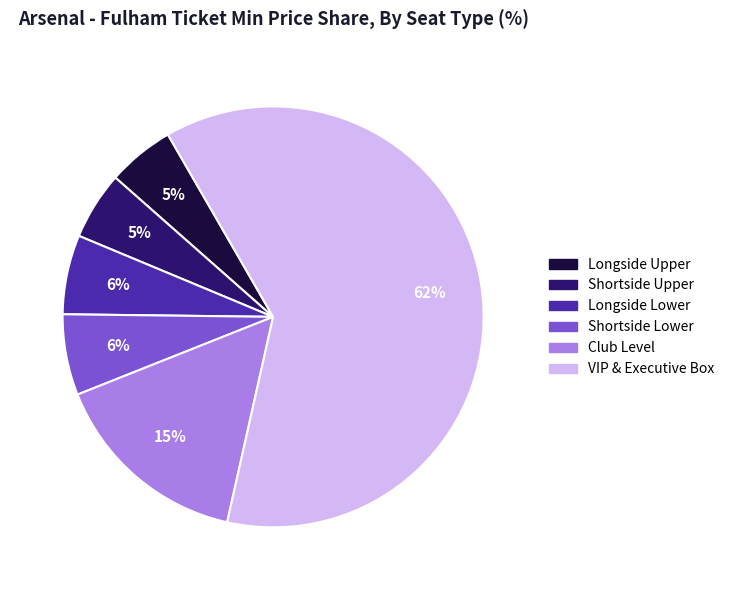

Is there a majority slice in this chart?

Yes